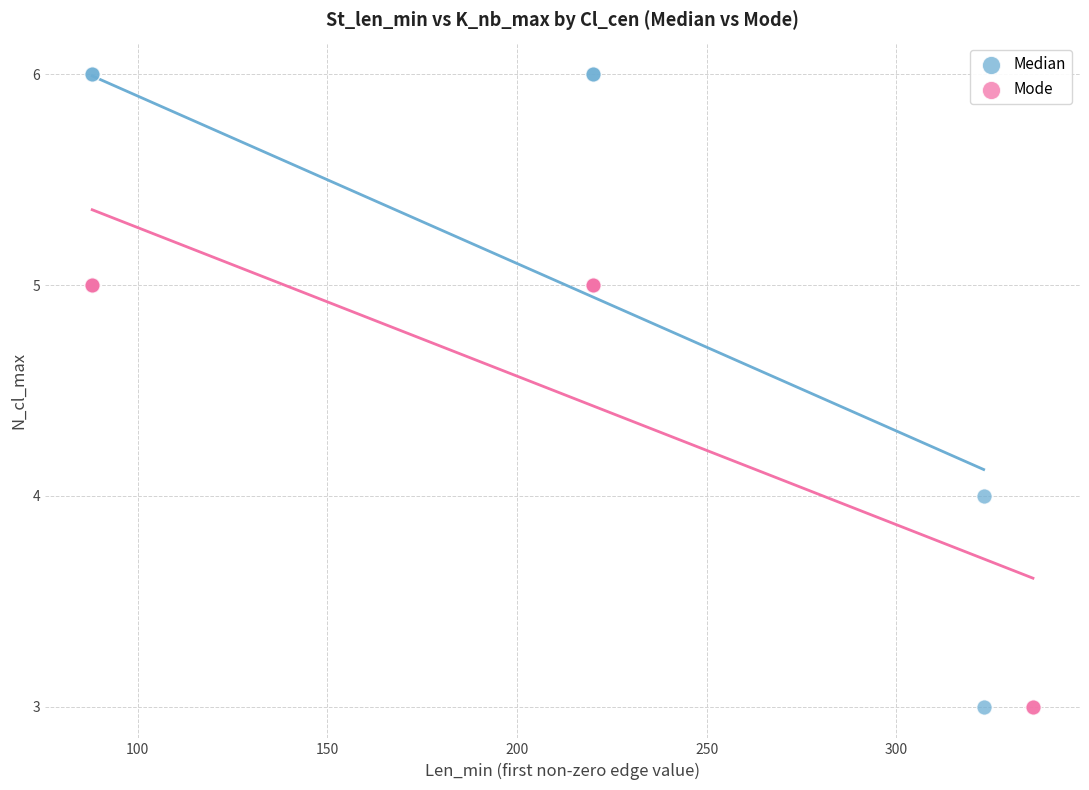

Which series reaches the maximum Y coordinate?

Median